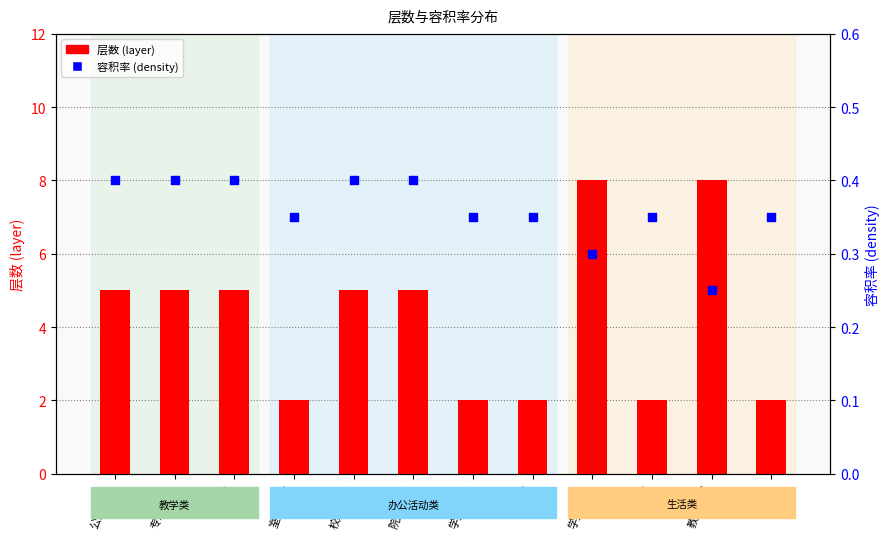

What are all the series names shown in the legend?

层数 (layer), 容积率 (density)